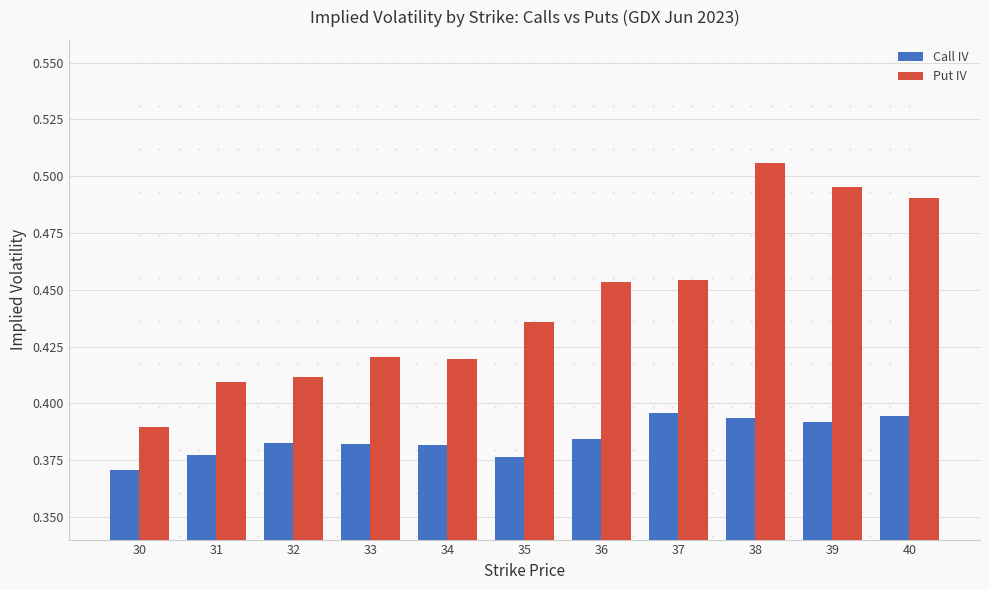

What is the total value across all series at 34?

0.8